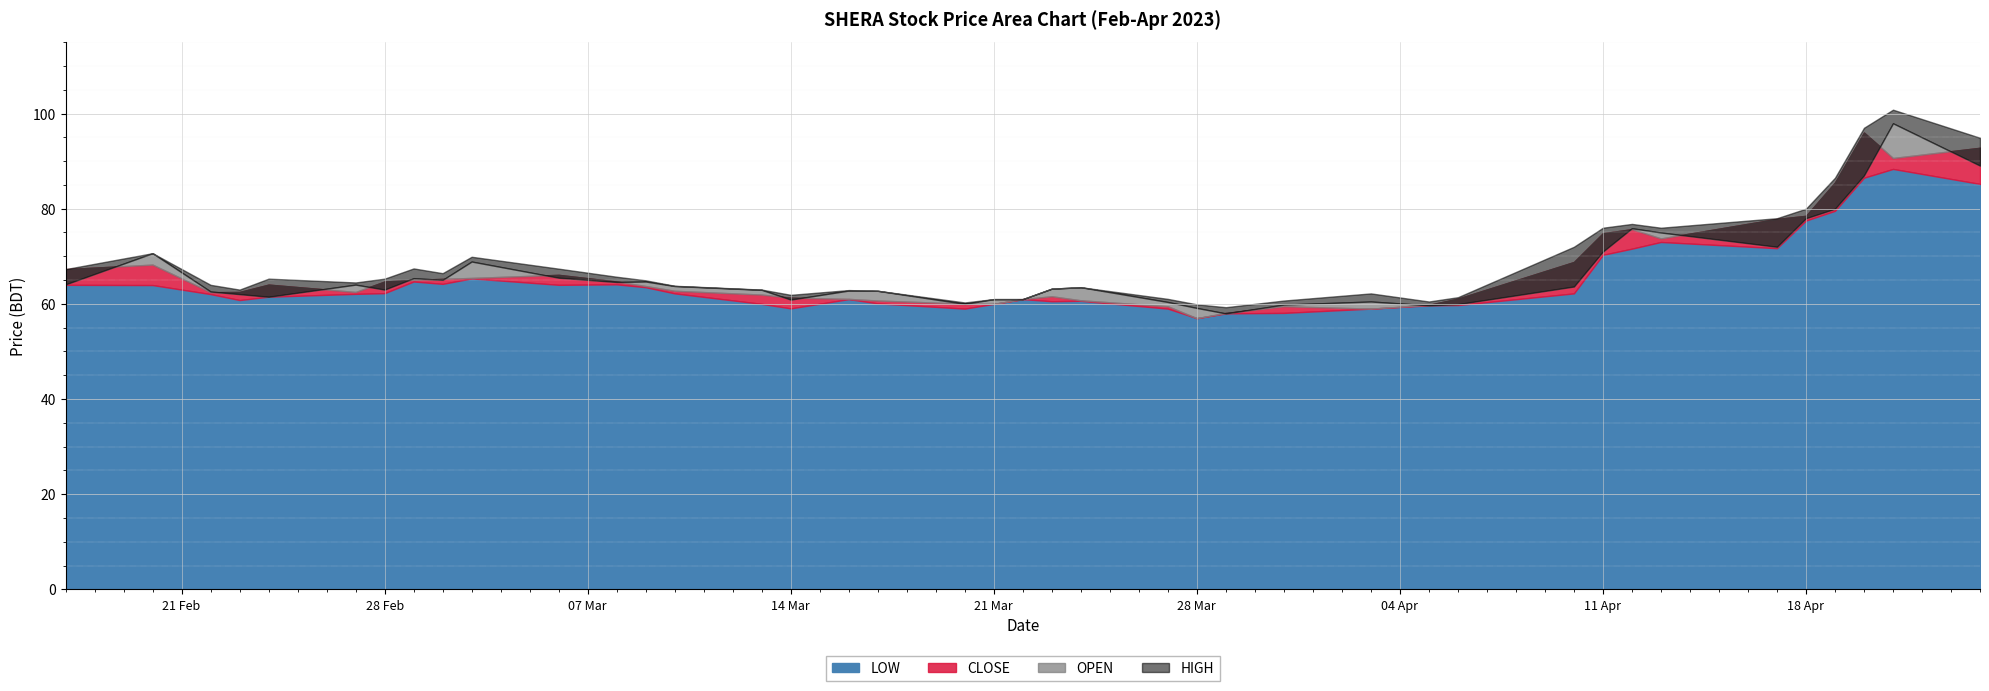

Reading right to left, extract all data points from this chart.

LOW: 85.2	88.3	86.5	79.5	77.5	71.7	73.0	71.6	70.3	62.2	59.8	59.7	59.0	58.1	58.0	57.0	59.0	60.6	60.5	61.0	60.0	59.0	60.1	61.0	59.0	60.0	62.2	63.5	64.1	64.0	65.3	64.2	64.7	62.2	62.1	61.5	60.8	62.0	64.0	64.0
CLOSE: 92.8	90.7	96.0	85.5	78.5	77.8	73.8	75.7	74.8	68.8	61.1	59.8	59.0	59.5	58.1	57.0	59.5	60.8	61.6	61.0	60.0	60.0	60.7	61.0	61.3	62.0	62.8	63.8	64.7	66.1	65.5	65.2	65.0	64.7	62.5	64.0	62.5	62.5	68.2	67.3
OPEN: 89.0	98.0	87.0	80.0	78.0	72.0	75.0	75.9	71.0	63.6	60.0	59.7	60.5	59.9	58.0	59.1	60.4	63.5	63.2	61.0	61.0	60.0	62.8	62.8	60.9	63.0	63.8	64.7	64.6	65.5	68.9	65.0	65.4	63.0	64.0	61.5	62.0	62.6	70.7	64.1
HIGH: 94.9	100.8	97.0	86.5	80.0	78.0	76.0	76.8	76.0	72.0	61.4	60.5	62.2	60.7	59.3	59.9	61.0	63.5	63.2	61.0	61.0	60.3	62.8	62.9	61.9	63.0	63.8	65.0	65.7	67.4	69.9	66.5	67.5	65.3	64.5	65.3	63.0	64.0	70.7	67.3